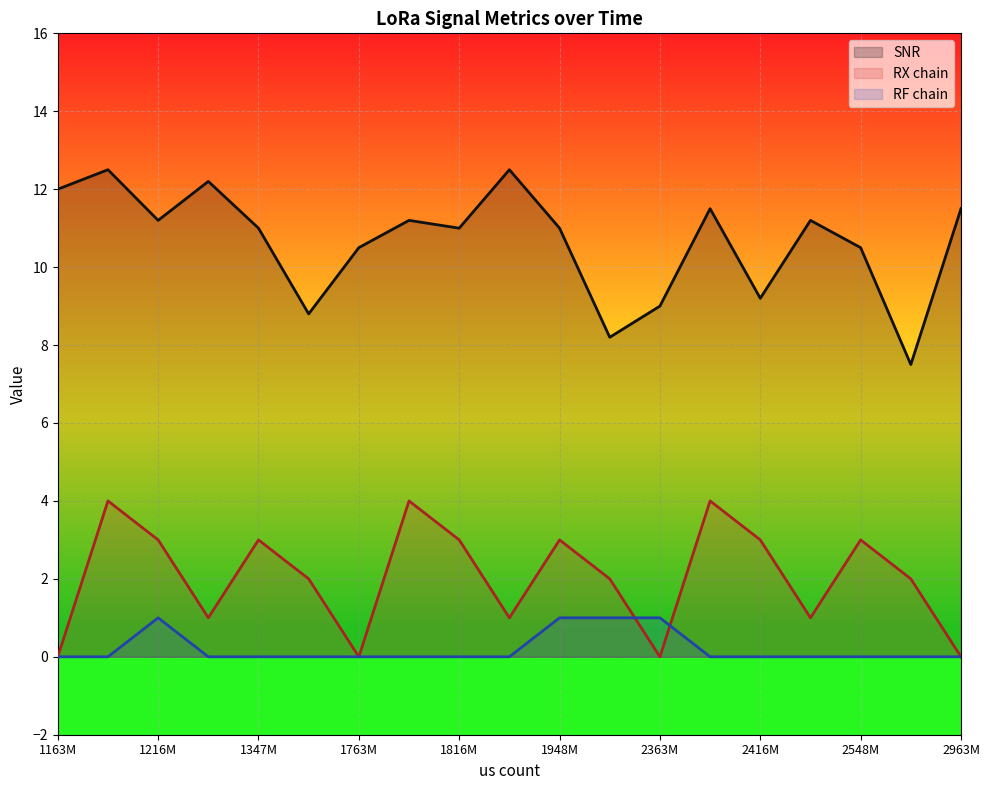

What is the average value of the RF chain series?

0.2